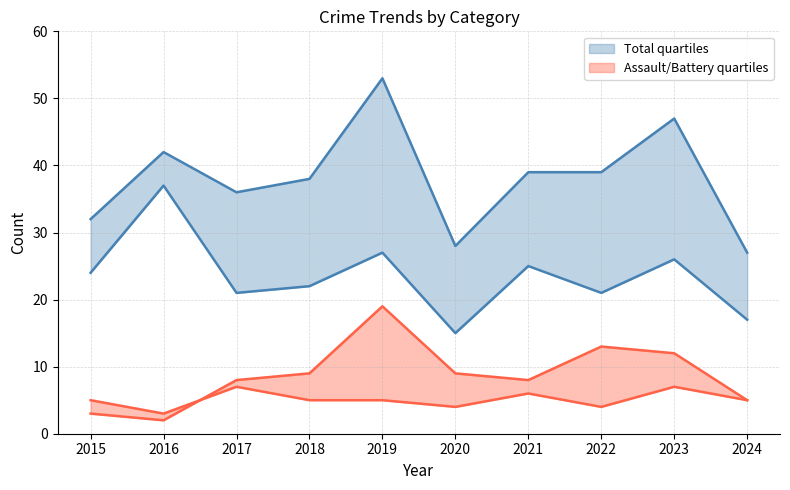

Is this an area chart (filled region under the line)?

No